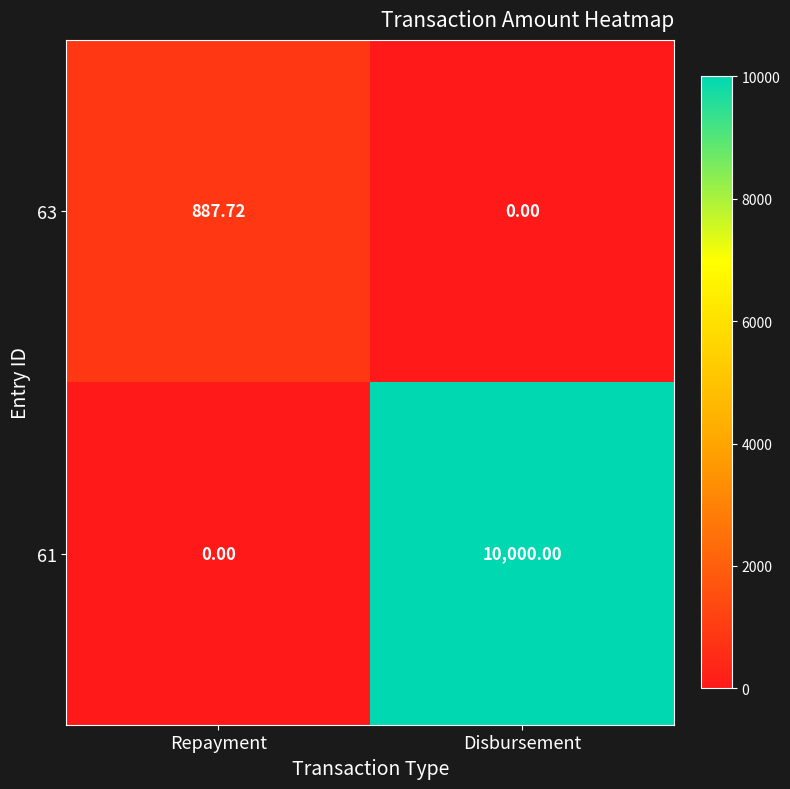

Rank the categories by 61 value from highest to lowest.

Disbursement, Repayment